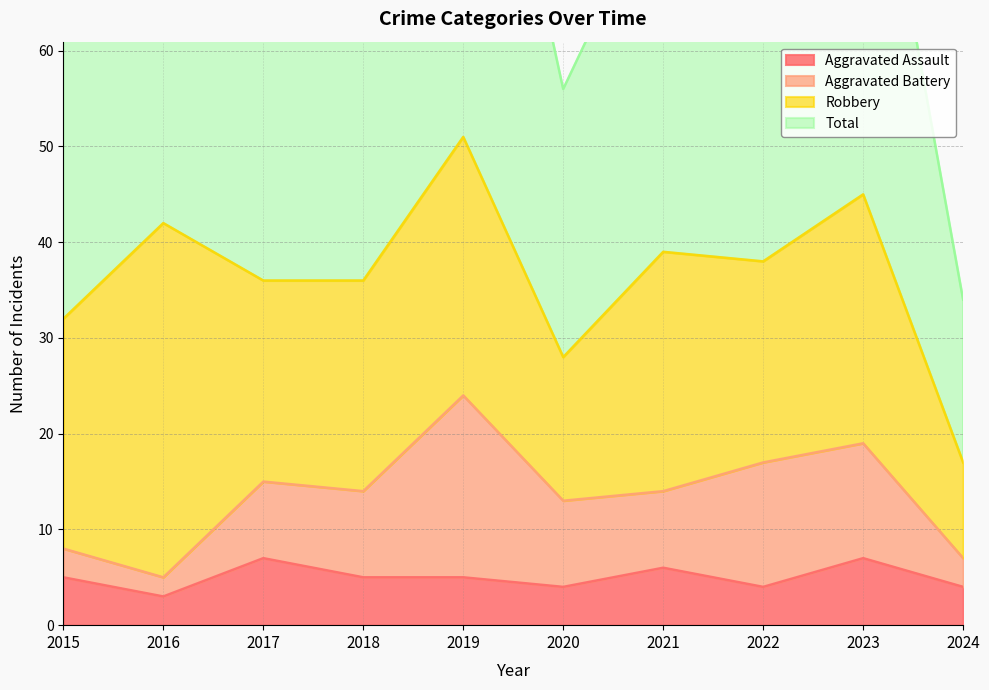

True or false: Aggravated Assault has a value of 4 at 2022.

True